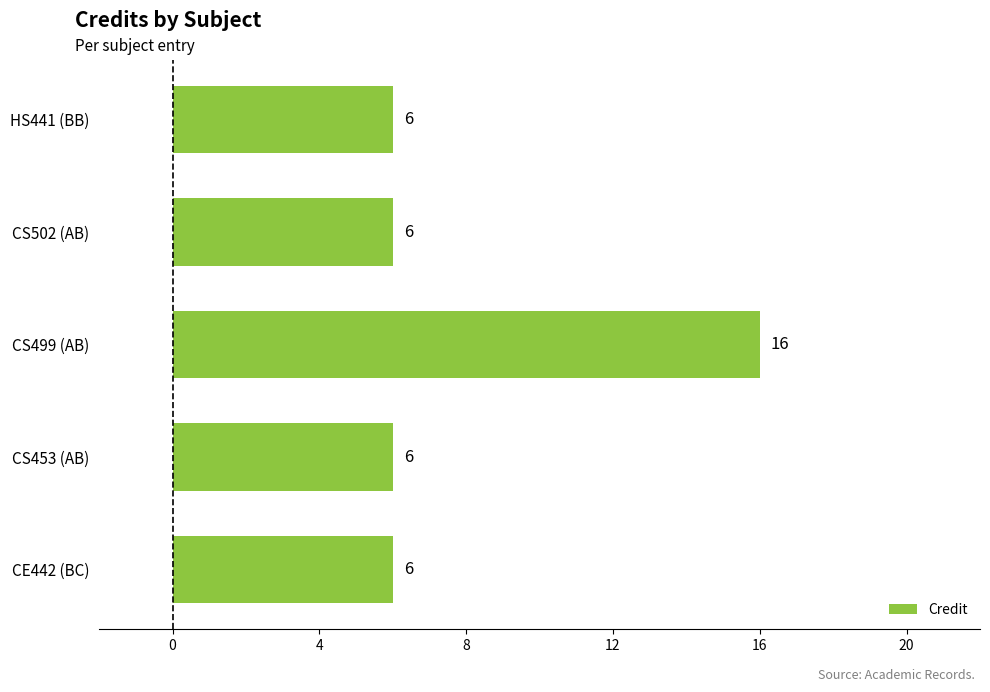

Reading bottom to top, transcribe all the data shown in this chart.

6	6	16	6	6